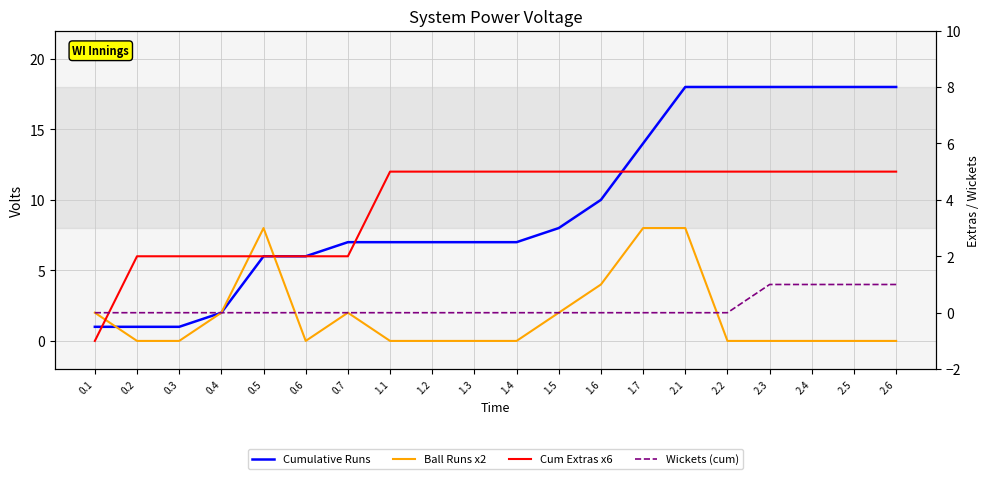

True or false: Ball Runs x2 and Wickets (cum) intersect in this chart.

False